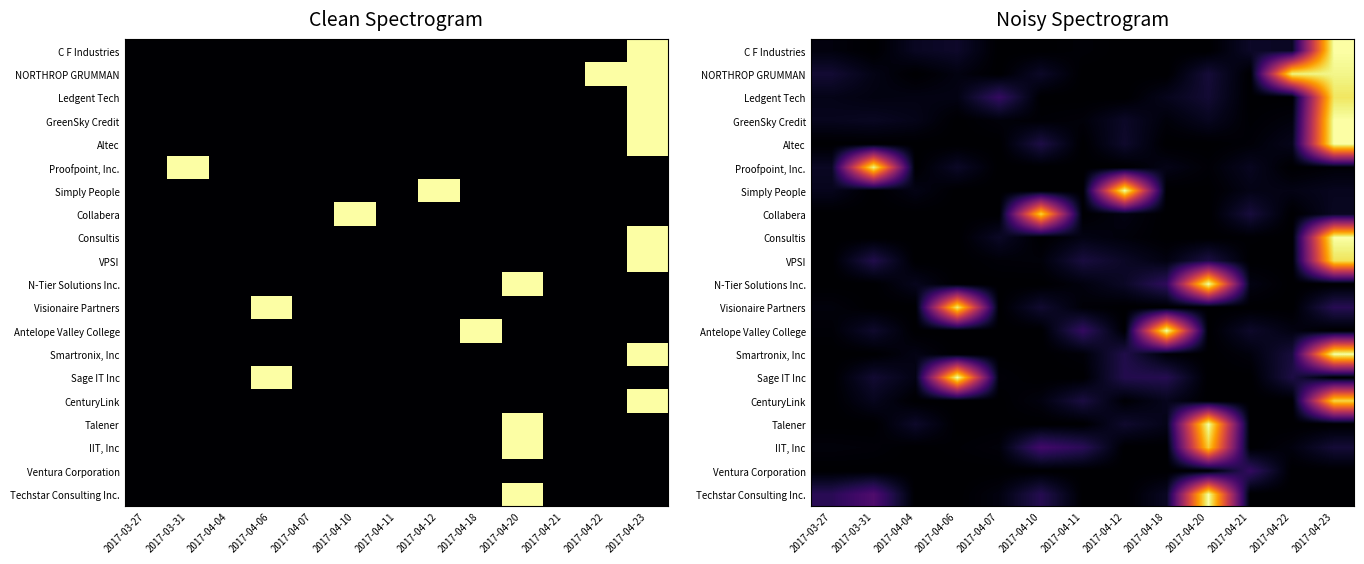

What is the total value across all series at 2017-04-22?

1.4